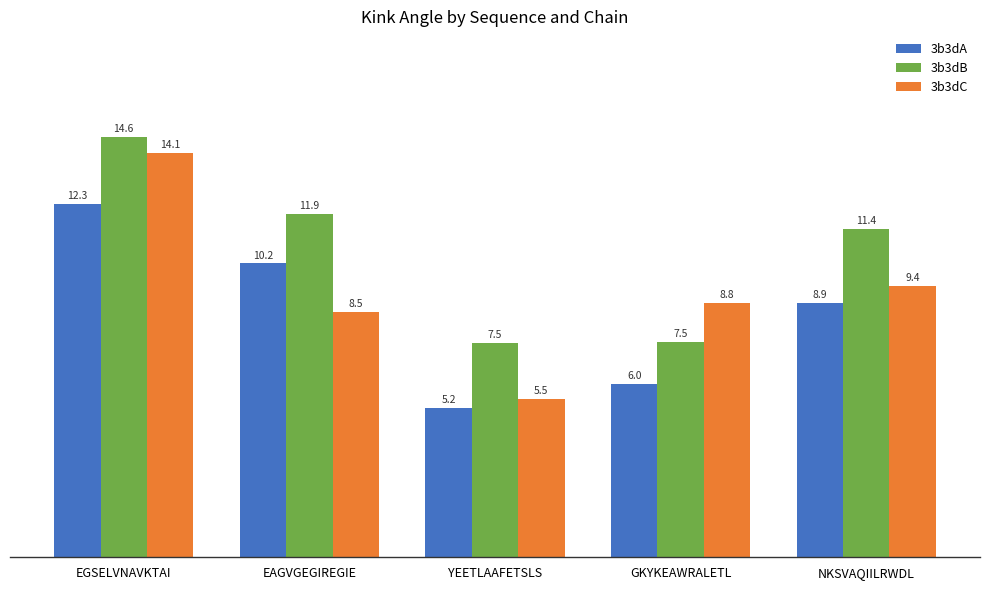

Rank the series at EGSELVNAVKTAI from lowest to highest value.

3b3dA, 3b3dC, 3b3dB